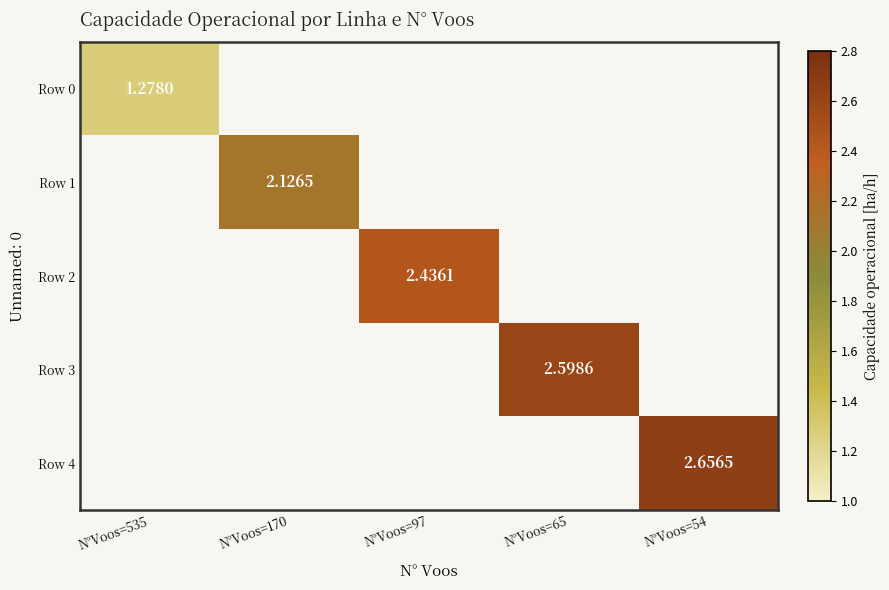

At N°Voos=97, list the series in order from smallest to largest.

Row 0, Row 1, Row 2, Row 3, Row 4